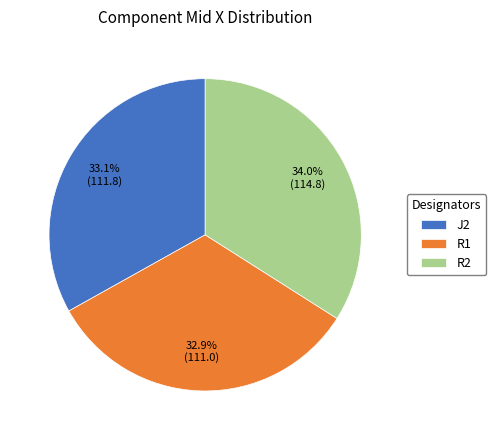

Does R1 account for over 50% of the chart?

No